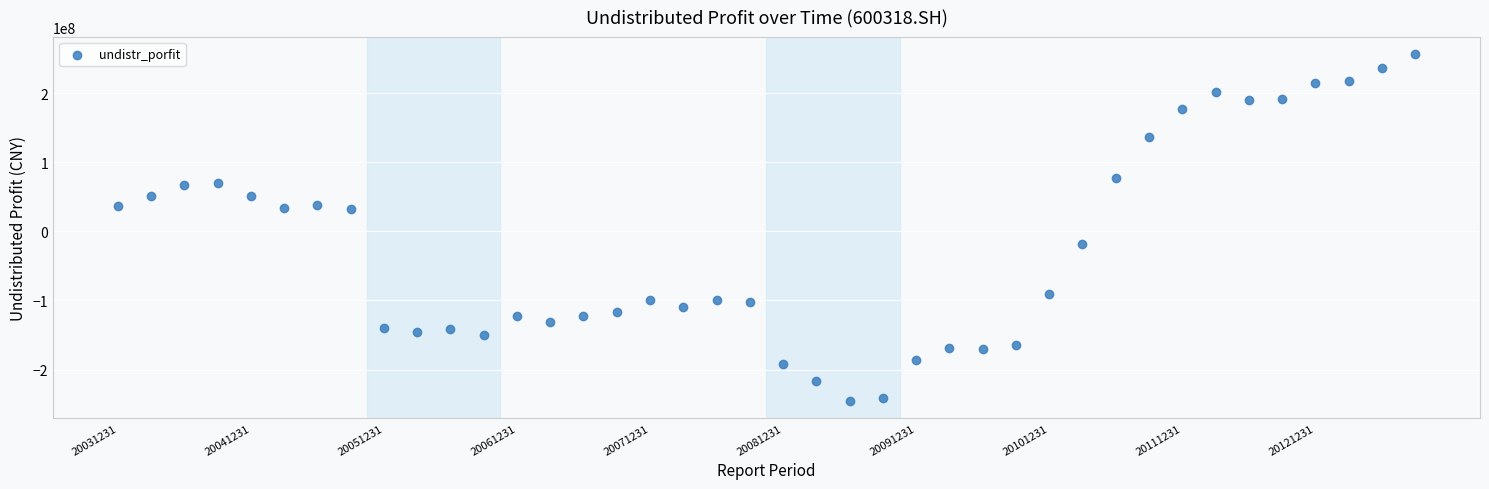

What is the range of Y values (max minus min)?

501475399.1